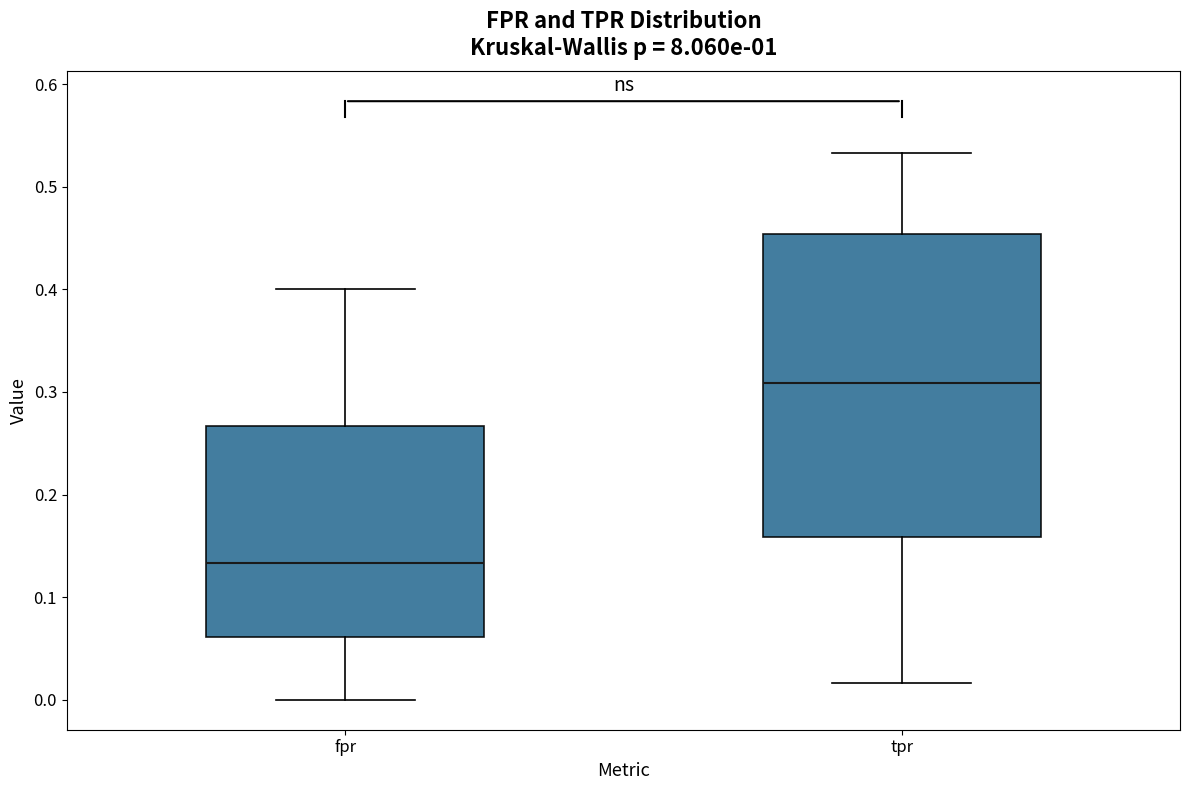

Where does the upper whisker of the box for fpr end on the y-axis? The values are not printed on the chart, so give them approximately, as read against the axis.

0.40